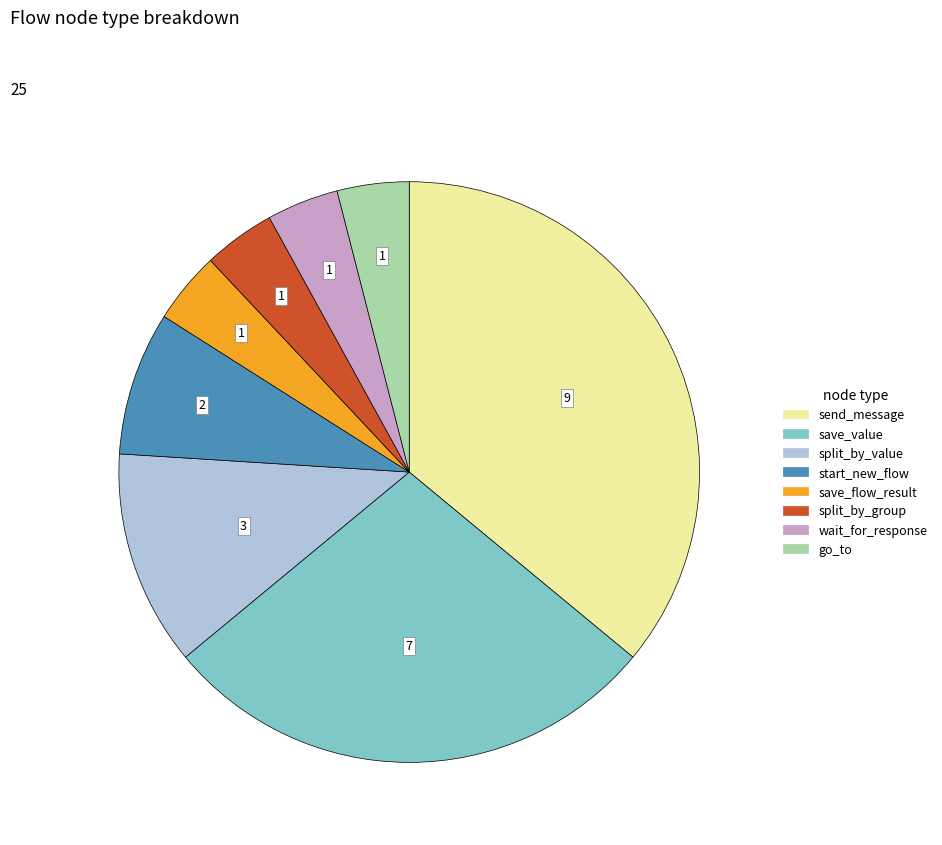

Is there any slice that represents more than half of the pie?

No